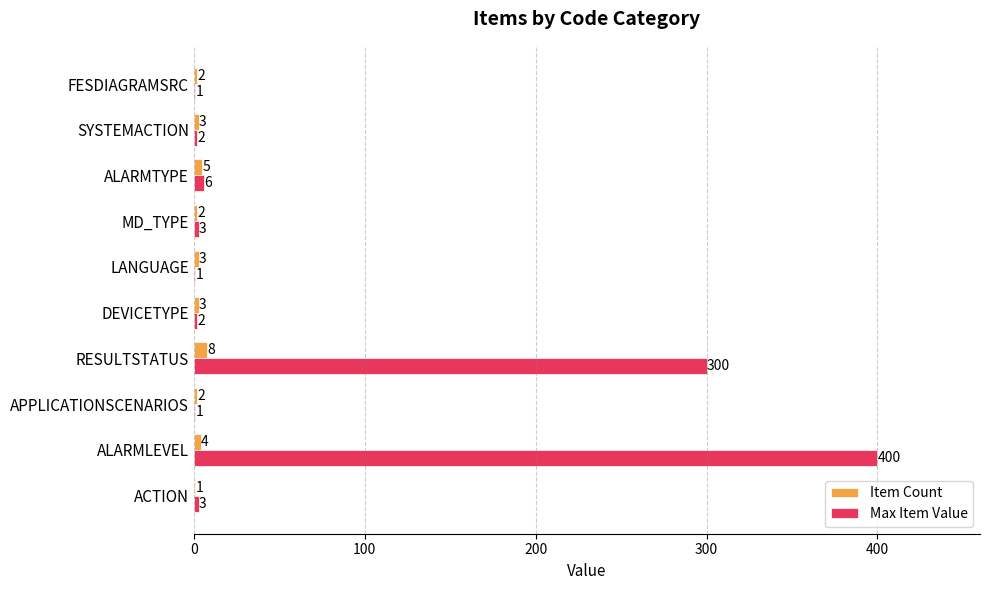

At which category does the chart reach its peak across all series?

ALARMLEVEL